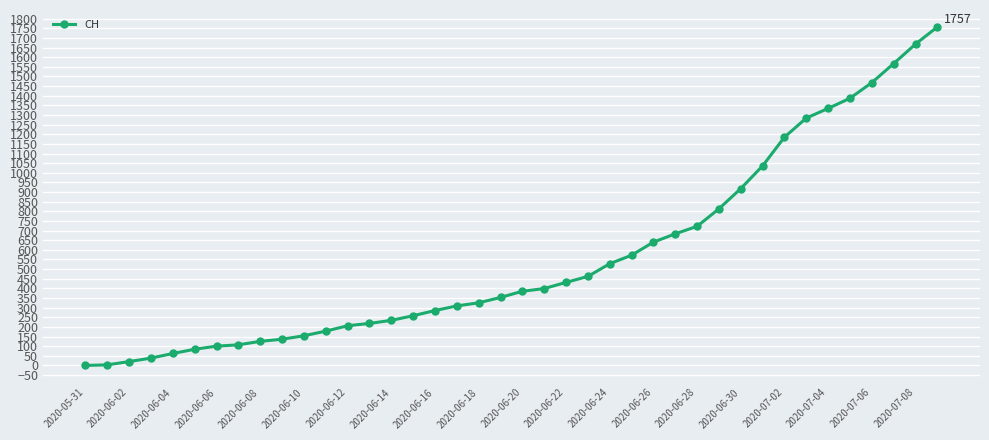

What is the difference between the second highest and minimum values?

1668